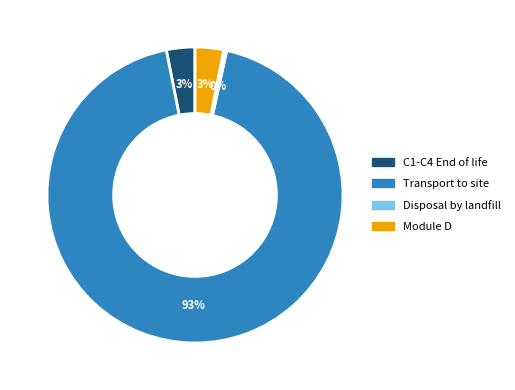

To the nearest percent, what is the average slice percentage?

25%